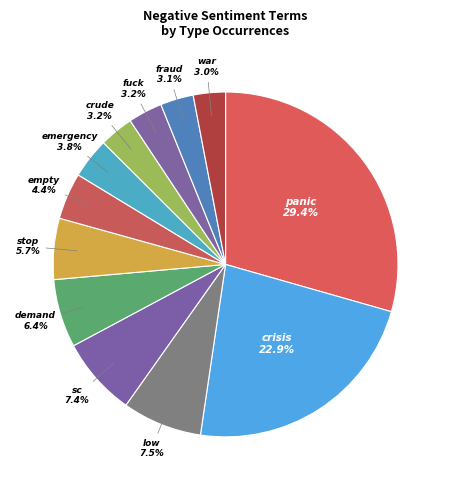

Count the number of slices in the pie.

12